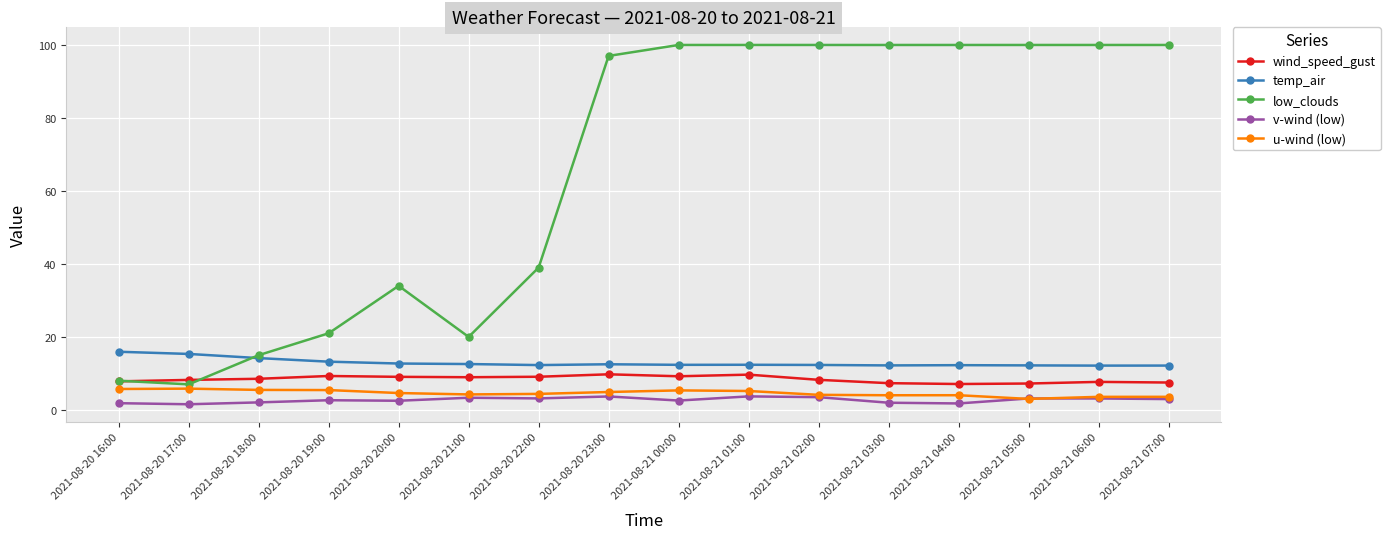

What is the label of the 4th point from the right?

2021-08-21 04:00